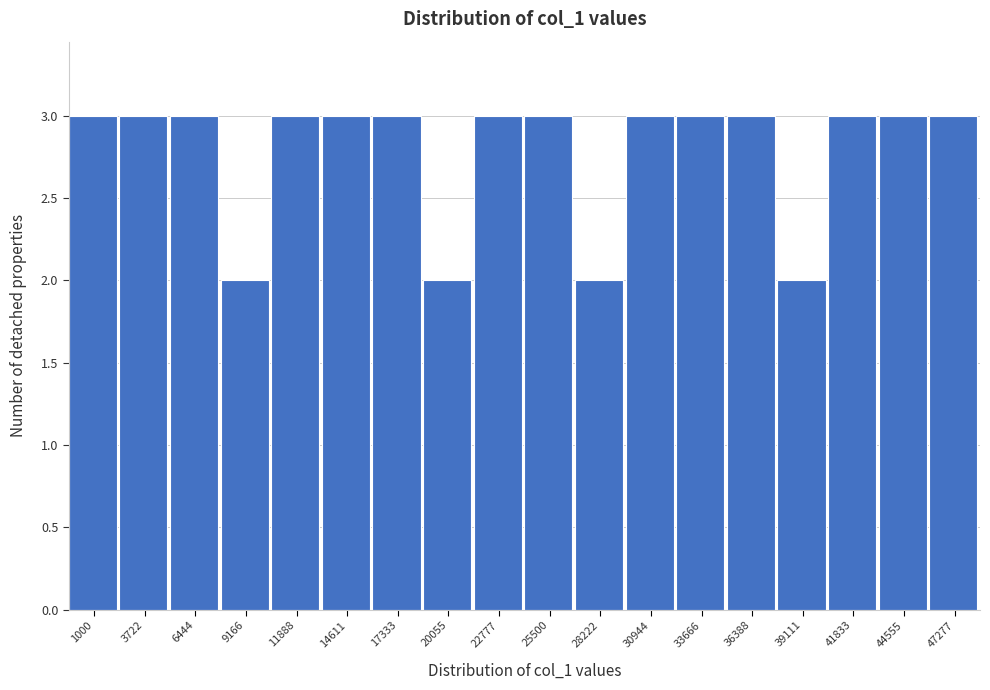

Reading right to left, transcribe all the data shown in this chart.

47277=3	44555=3	41833=3	39111=2	36388=3	33666=3	30944=3	28222=2	25500=3	22777=3	20055=2	17333=3	14611=3	11888=3	9166=2	6444=3	3722=3	1000=3